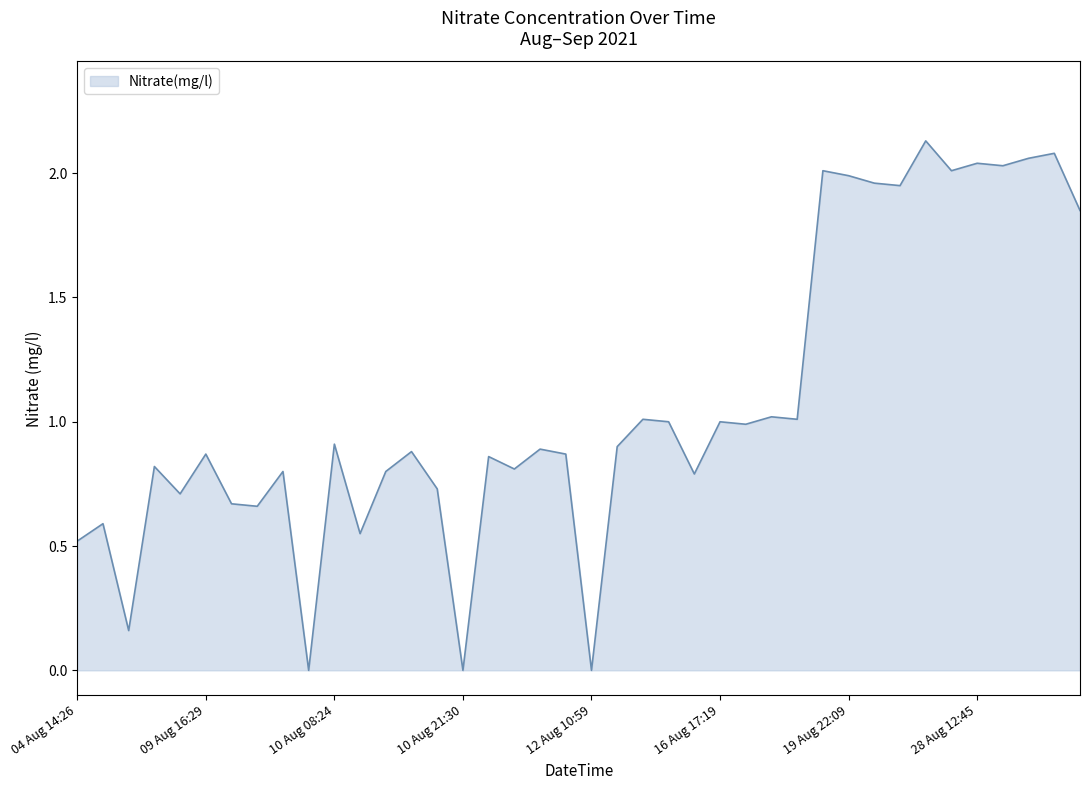

What is the difference between the maximum and minimum values?

2.1